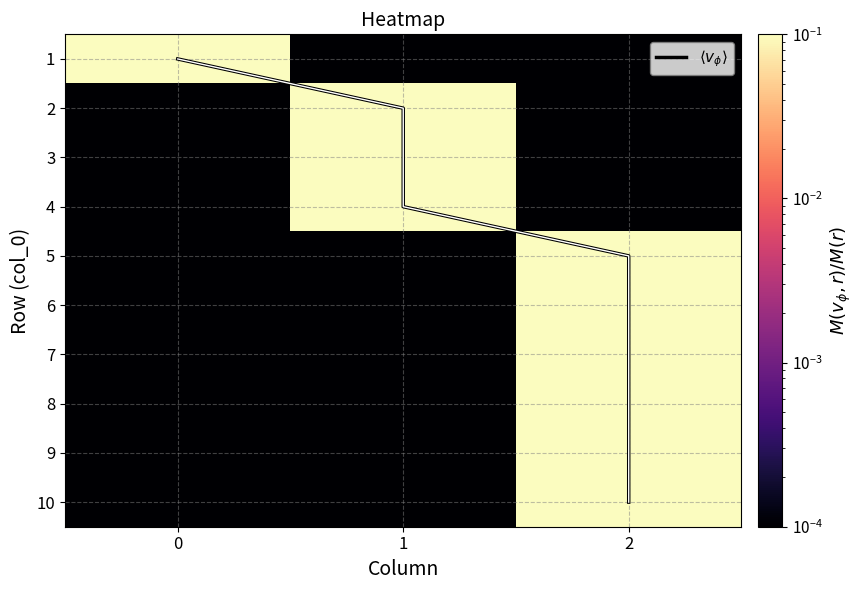

At how many categories does at least one series exceed 0?

3